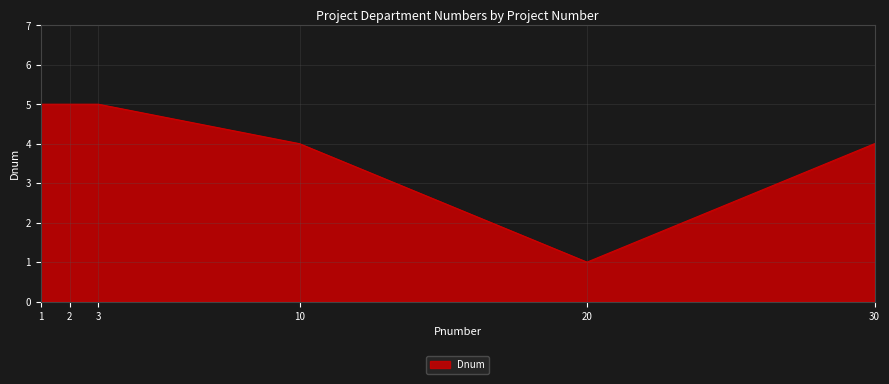

Is it true that the value at 3 is 5?

True